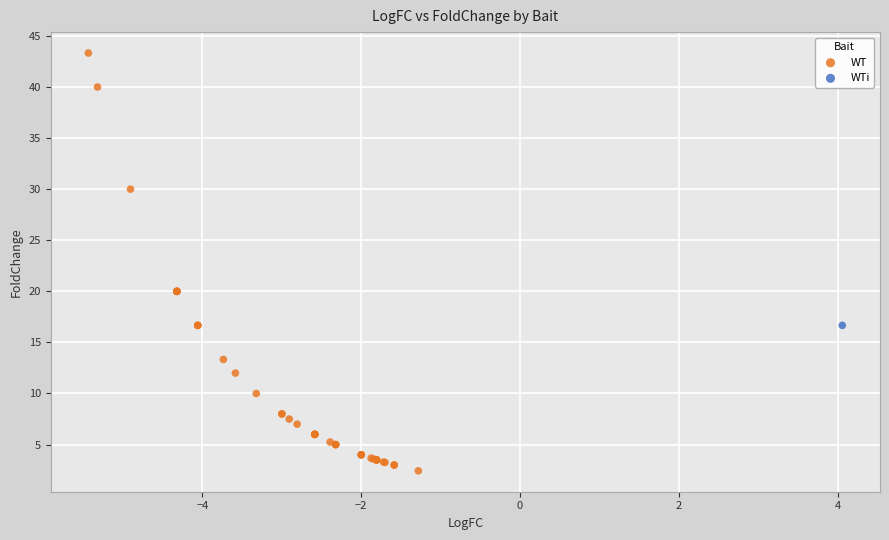

What are all the series names shown in the legend?

WT, WTi